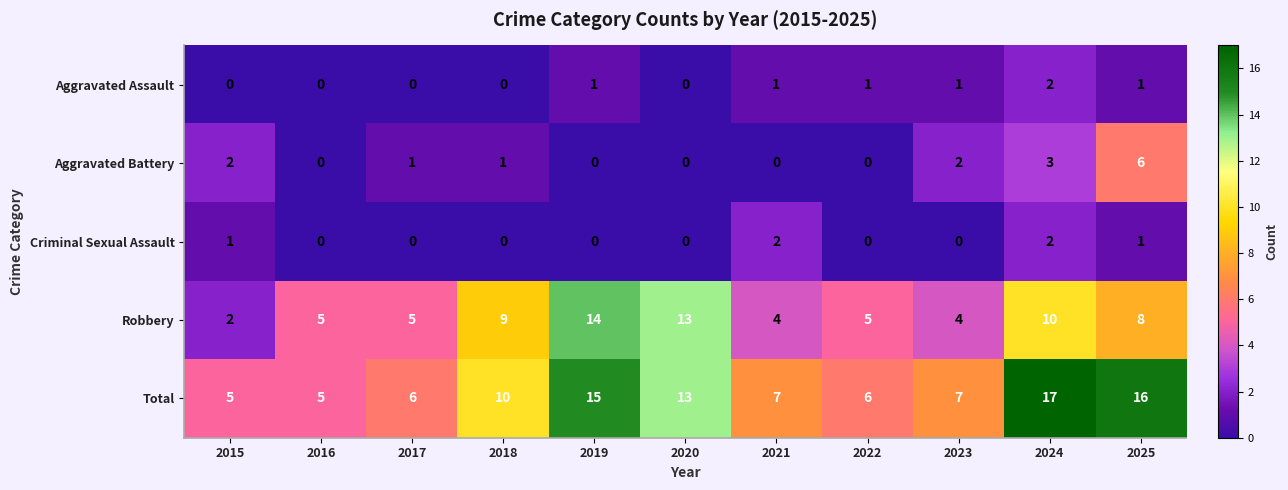

Is it true that Total equals 15 at 2019?

True